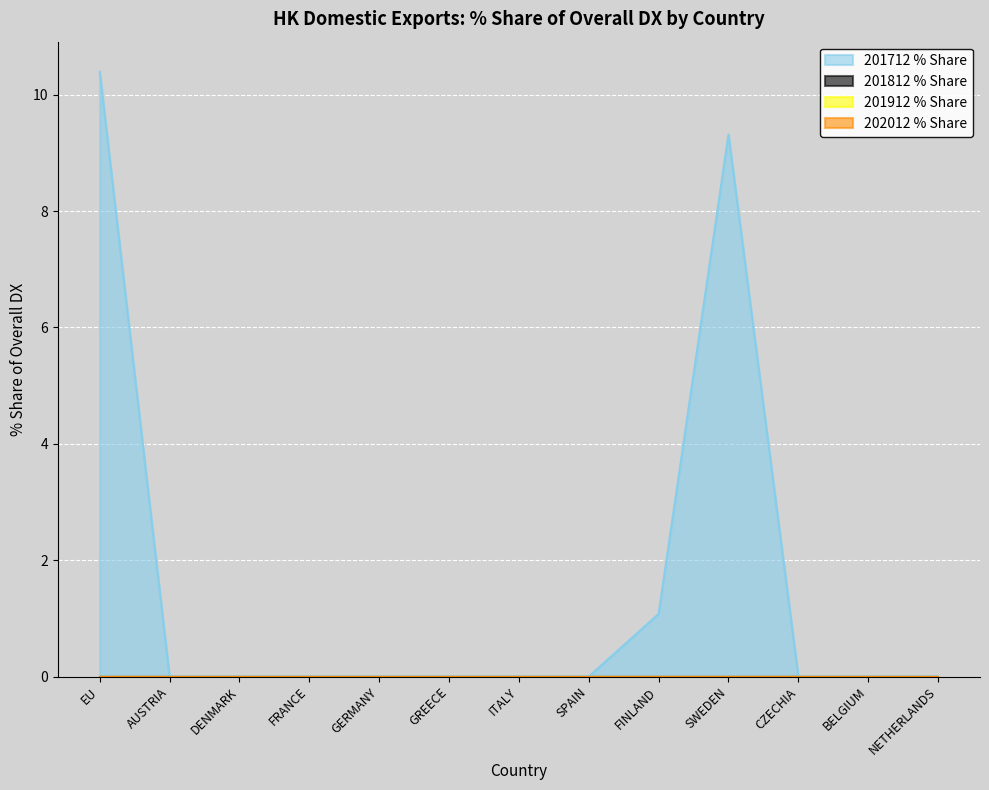

At which category is the sum across all series the highest?

EU